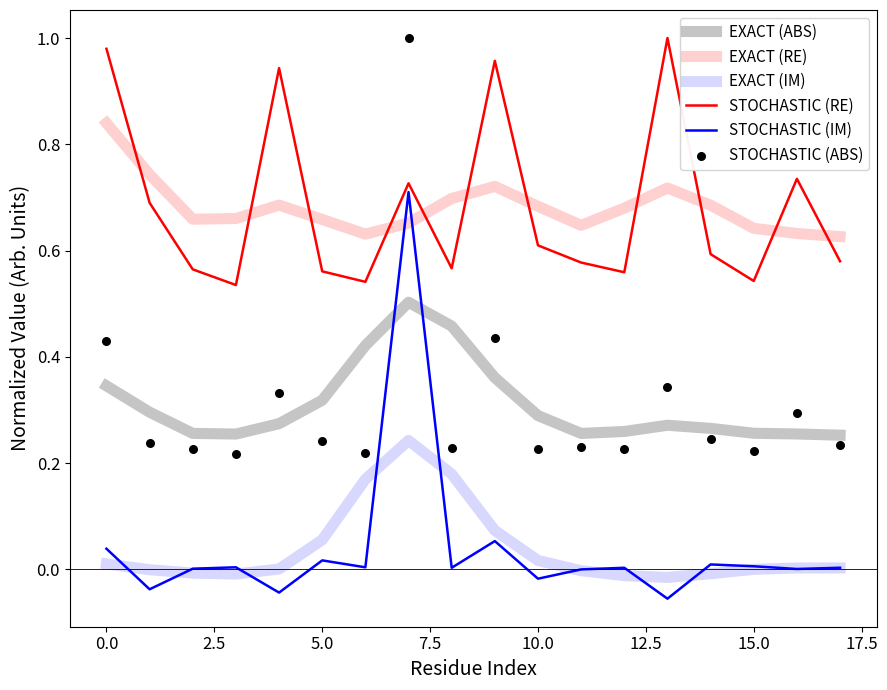

What are all the series names shown in the legend?

EXACT (ABS), EXACT (RE), EXACT (IM), STOCHASTIC (RE), STOCHASTIC (IM), STOCHASTIC (ABS)